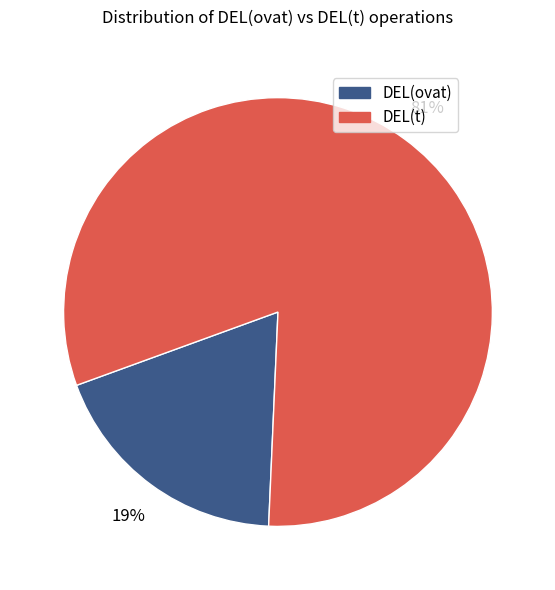

To the nearest percent, what is the difference between the largest and smallest slice percentages?

62%